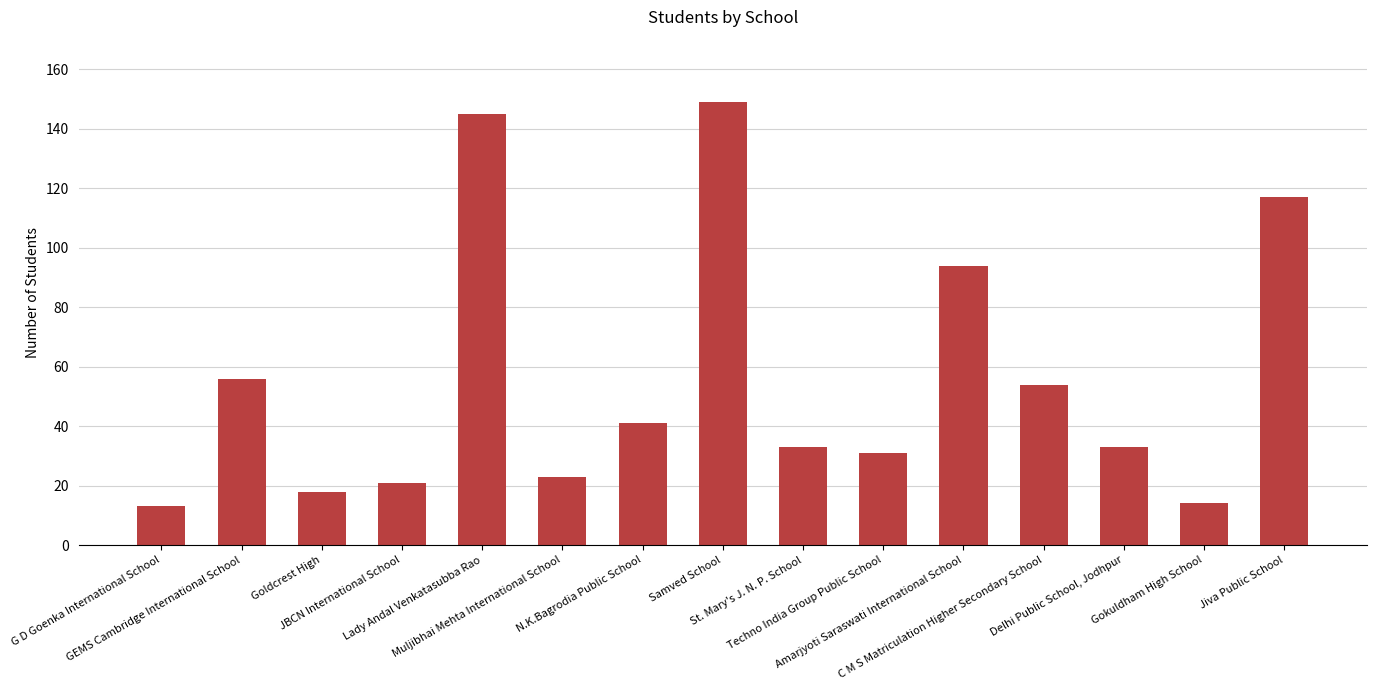

What is the maximum value shown in the chart?

149